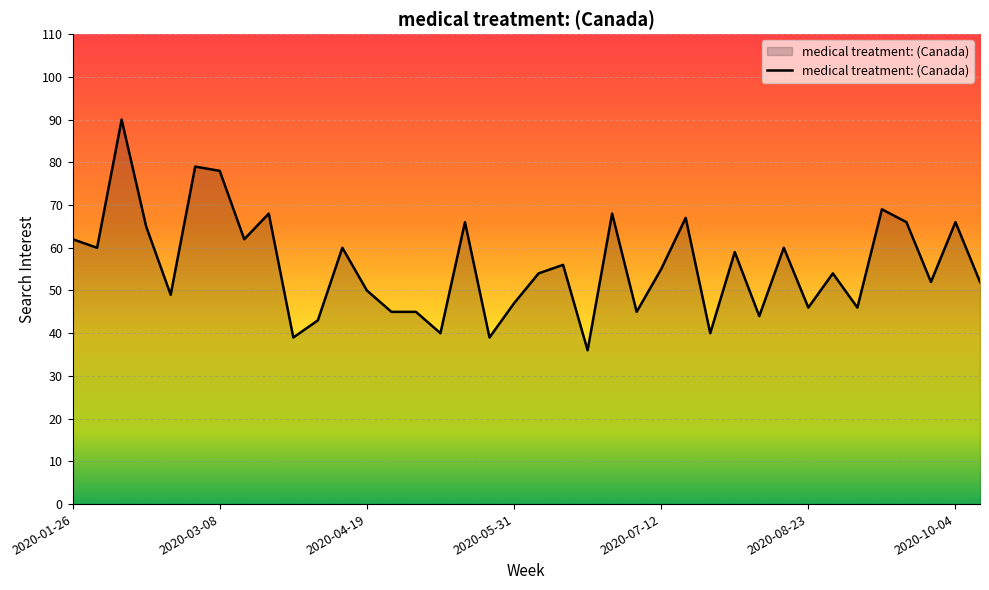

What is the greatest value displayed?

90